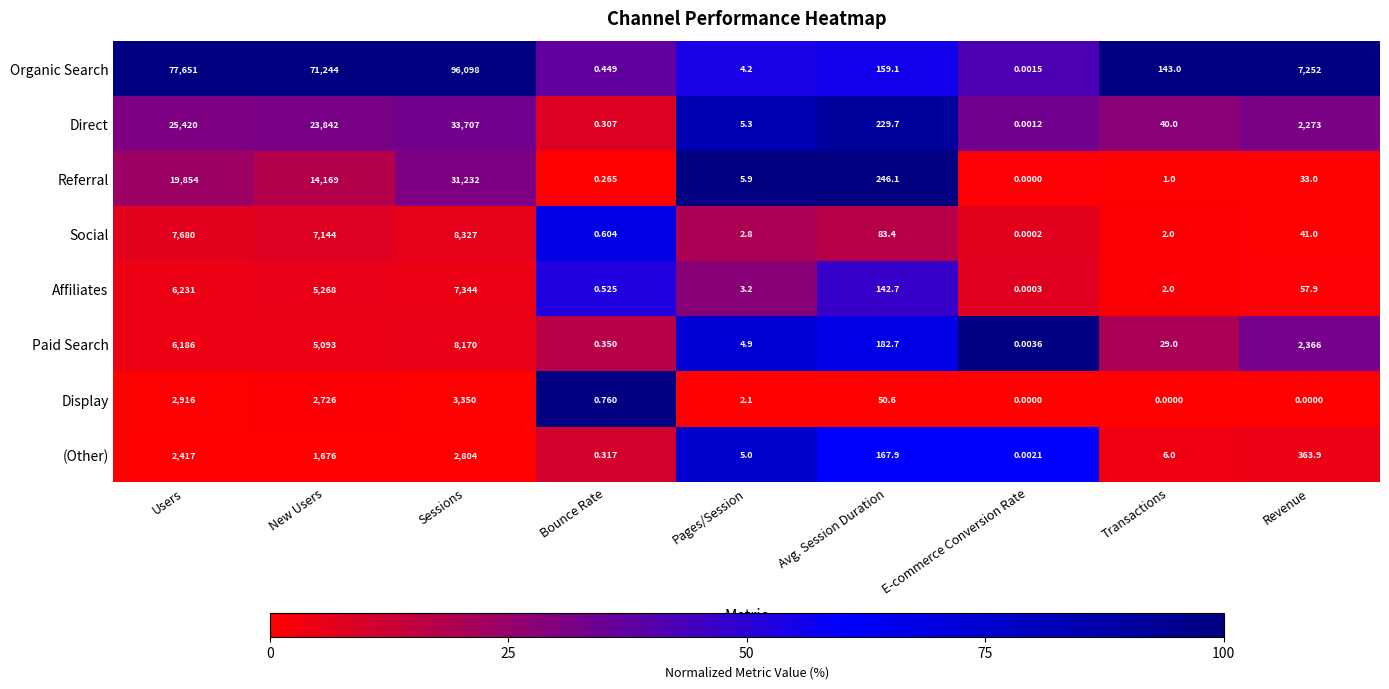

At which label does Paid Search reach its minimum?

E-commerce Conversion Rate